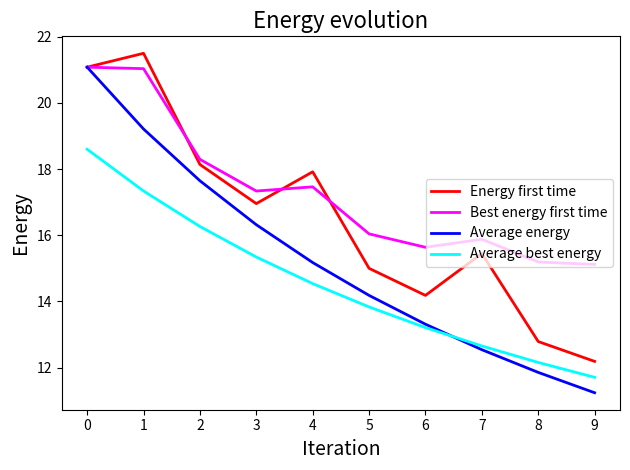

At which label does Energy first time reach its minimum?

9